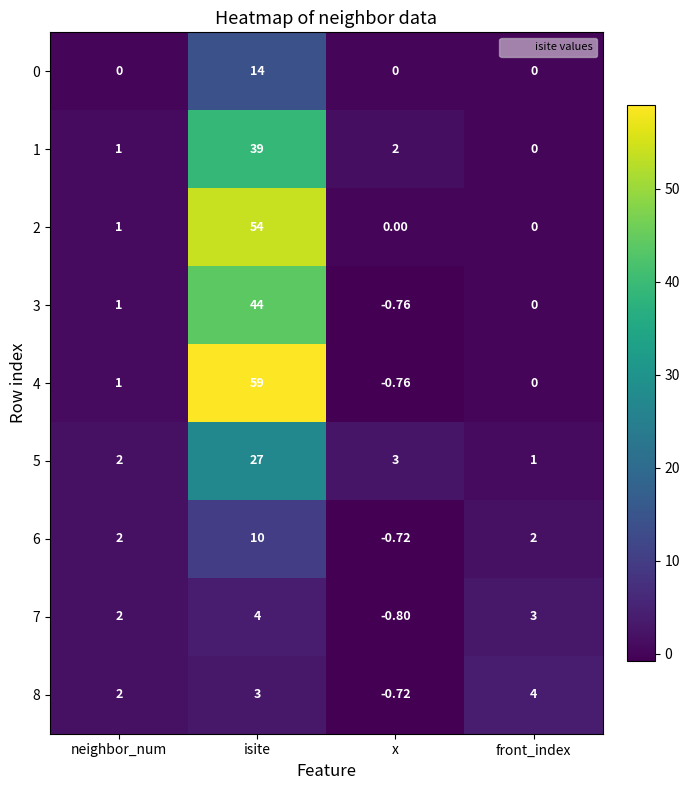

List the labels in order of 5 value, largest first.

isite, x, neighbor_num, front_index